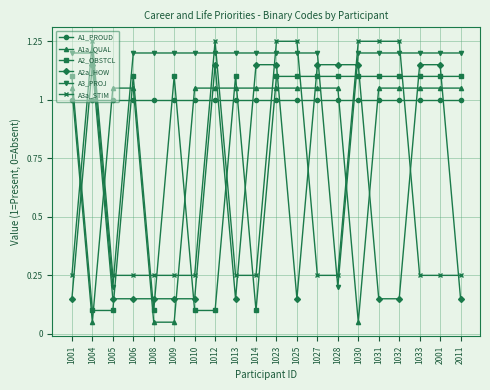

What is the difference between the second highest and minimum values in the A3a_STIM series?

1.0